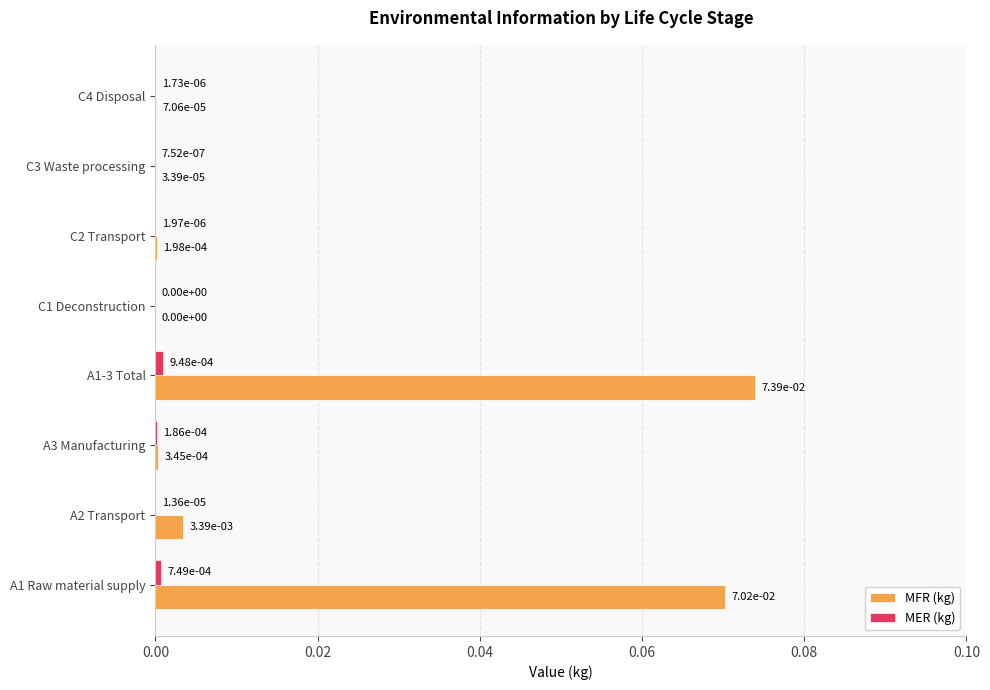

Count the number of data series in this chart.

2